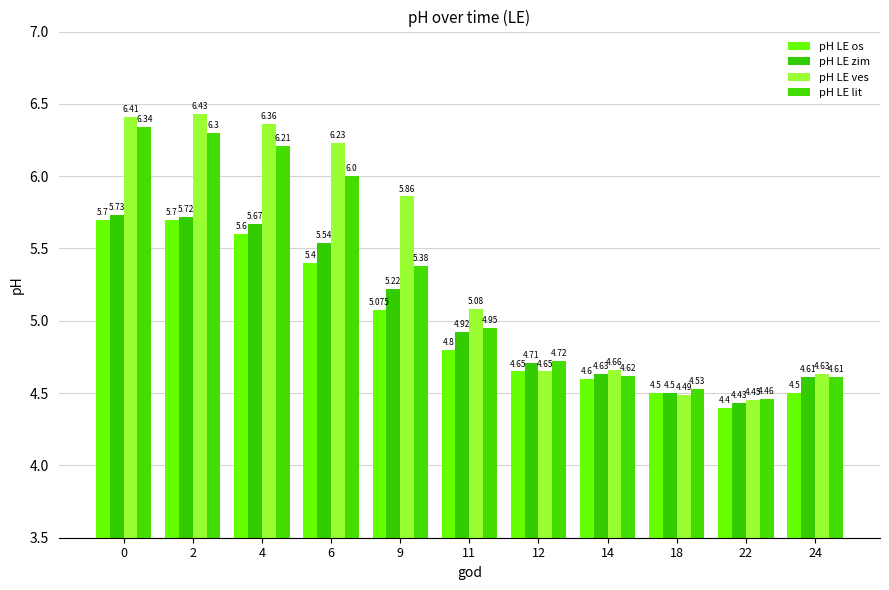

Count the number of categories in the chart.

11